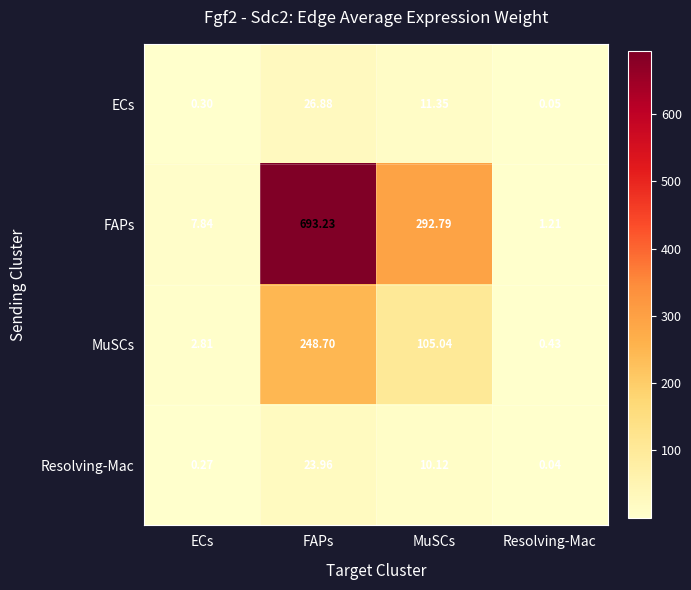

List the series in order of their peak value, highest first.

FAPs, MuSCs, ECs, Resolving-Mac